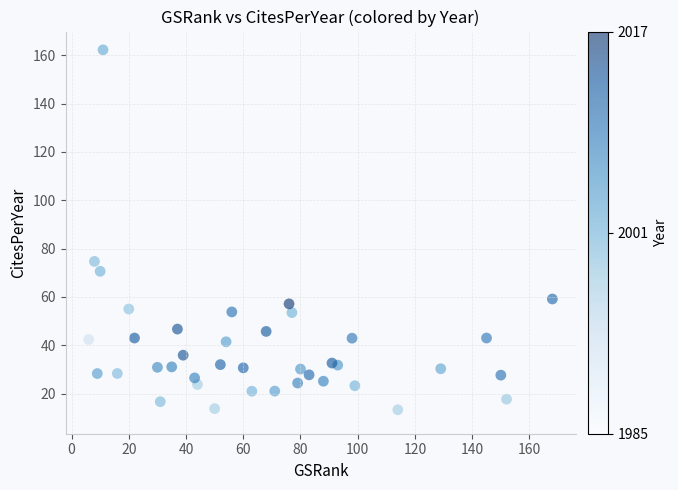

What Y value in the scatter plot is closest to 86?

74.7